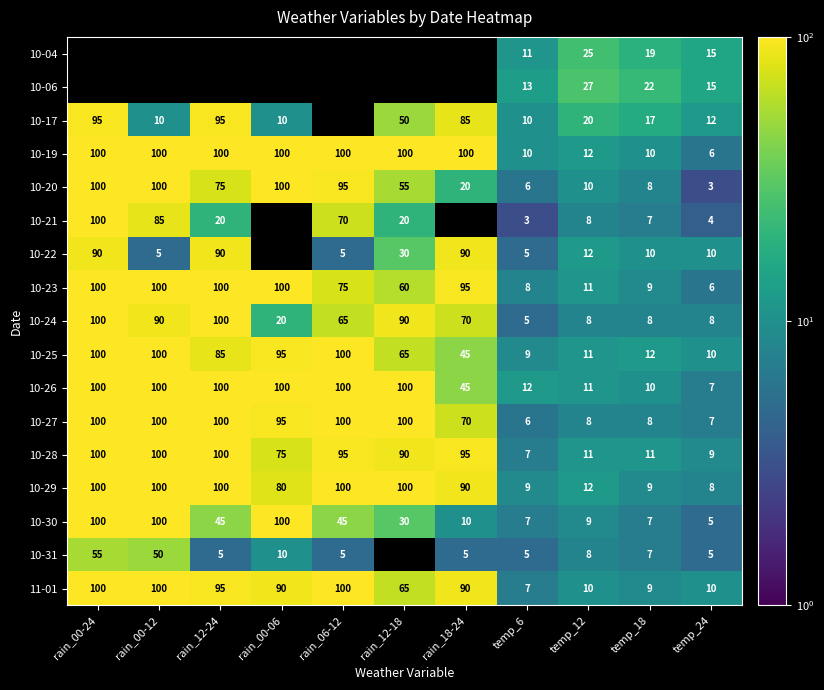

What is the lowest value of the 10-27 series?

6